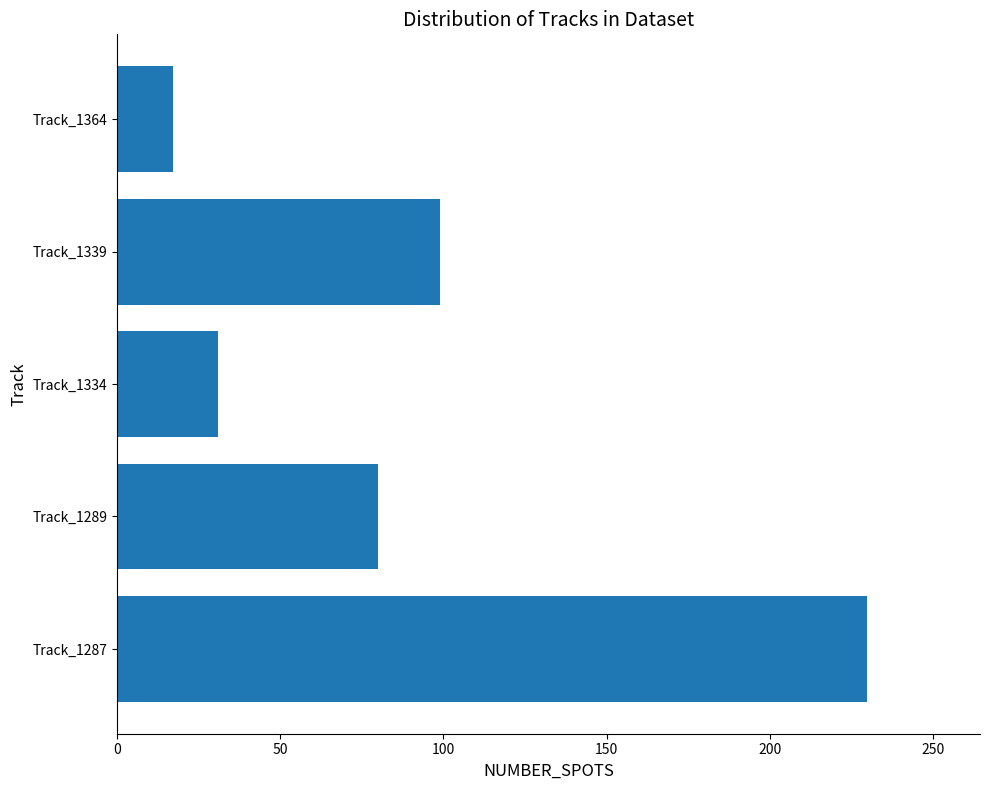

What is the difference between the maximum and minimum values?

213